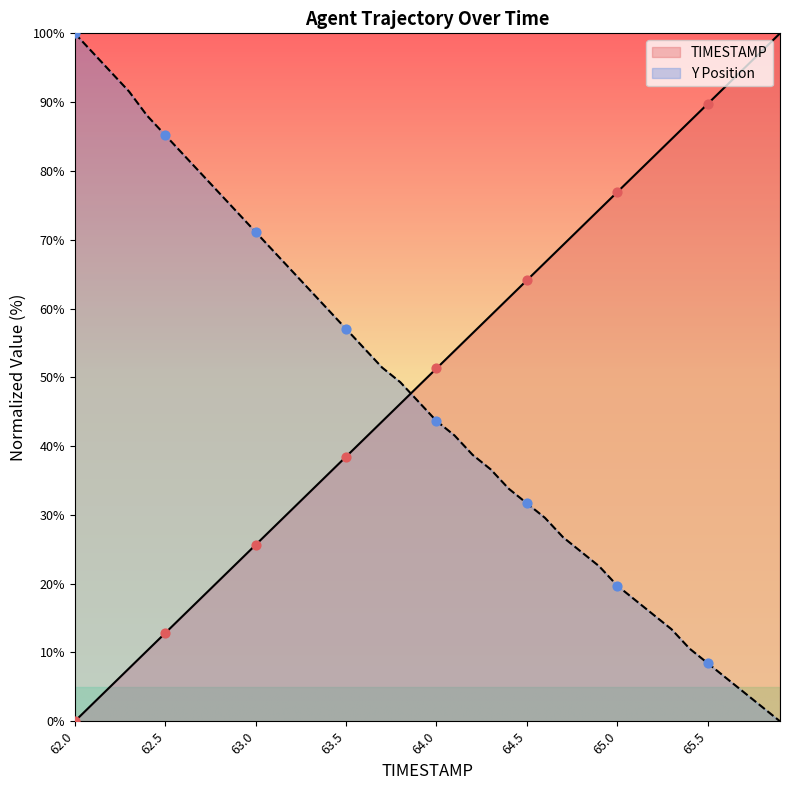

Which series contains the highest Y value?

TIMESTAMP